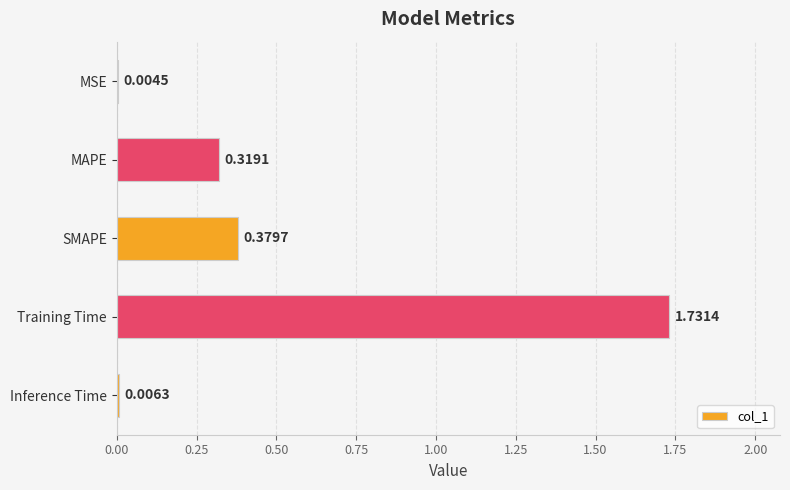

Between MSE and SMAPE, which is larger?

SMAPE